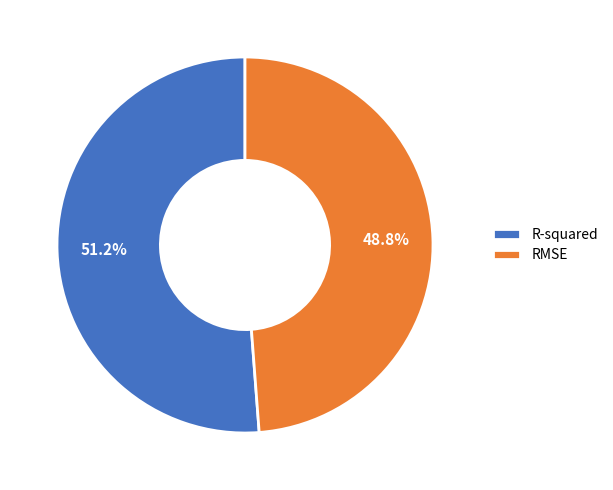

What is the total percentage of RMSE and R-squared?

100.0%